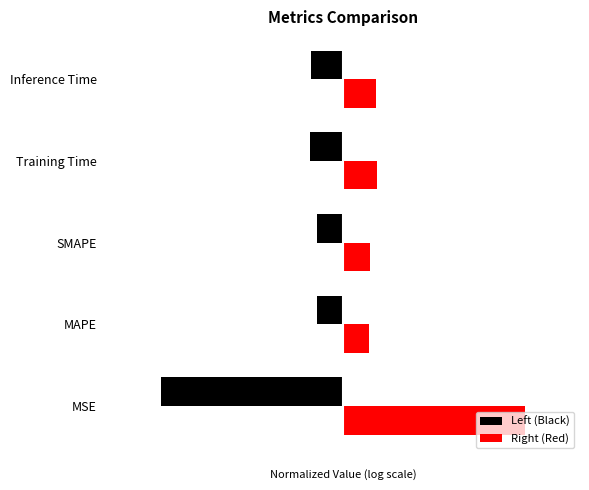

Reading right to left, transcribe all the data shown in this chart.

Left (Black): -0.2	-0.2	-0.1	-0.1	-1.0
Right (Red): 0.2	0.2	0.1	0.1	1.0